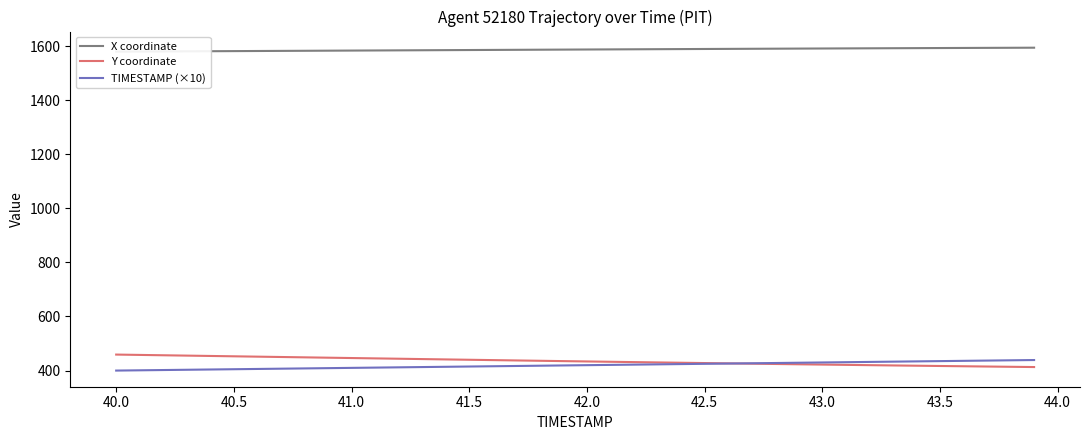

What is the minimum value for Y coordinate?

413.0